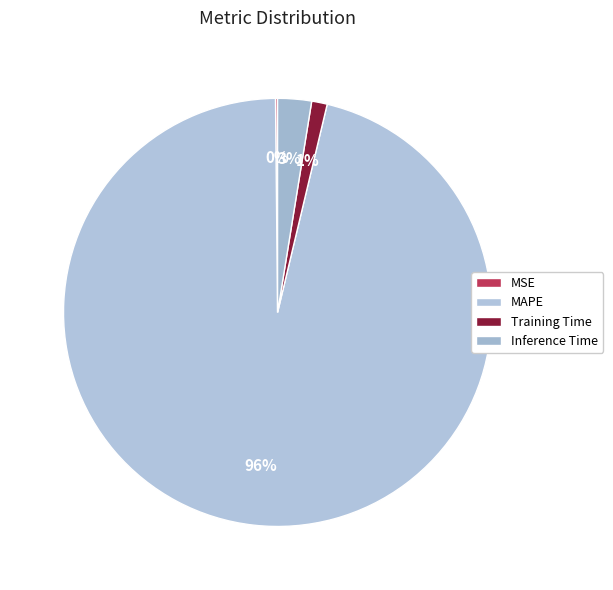

Count the number of slices in the pie.

4